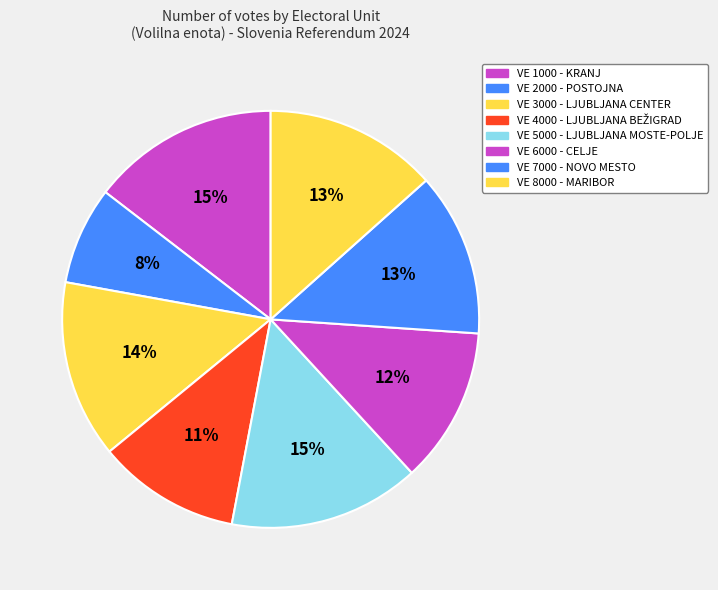

Is it true that VE 6000 - CELJE is 12% of the pie?

True